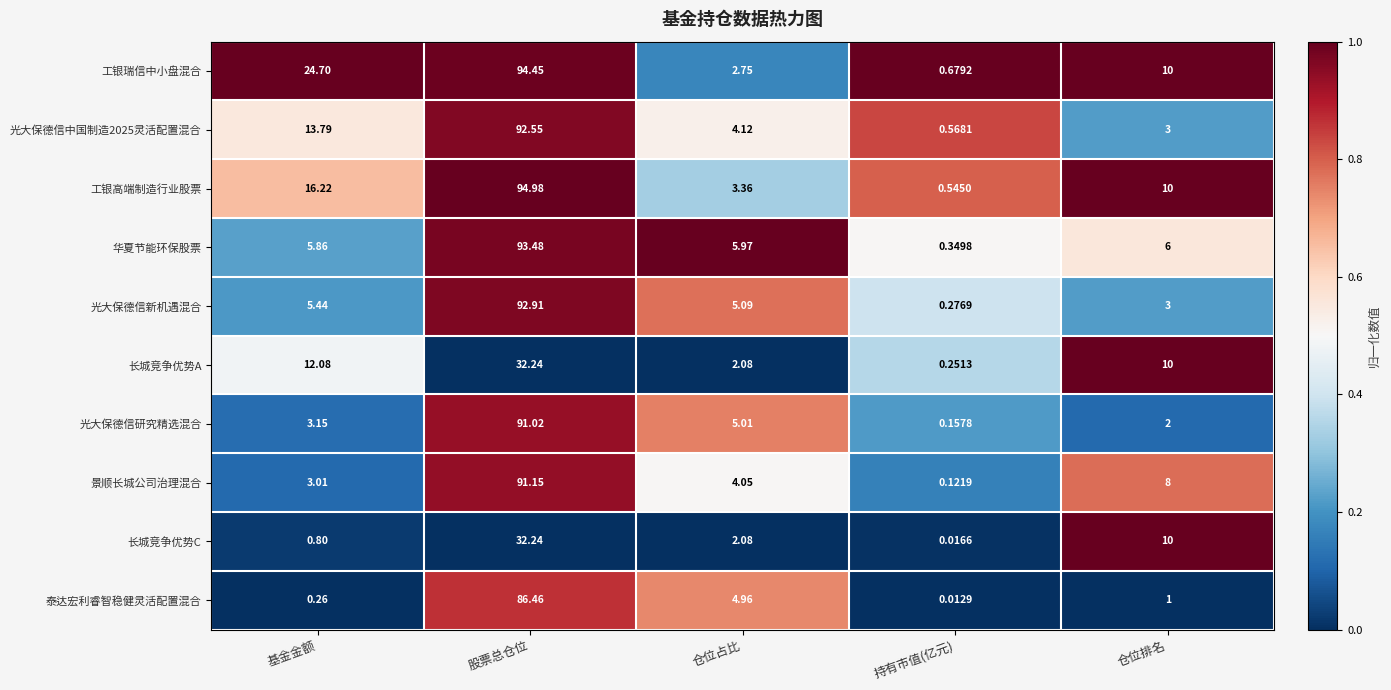

Where is 光大保德信研究精选混合 nearest to the value 45?

仓位占比